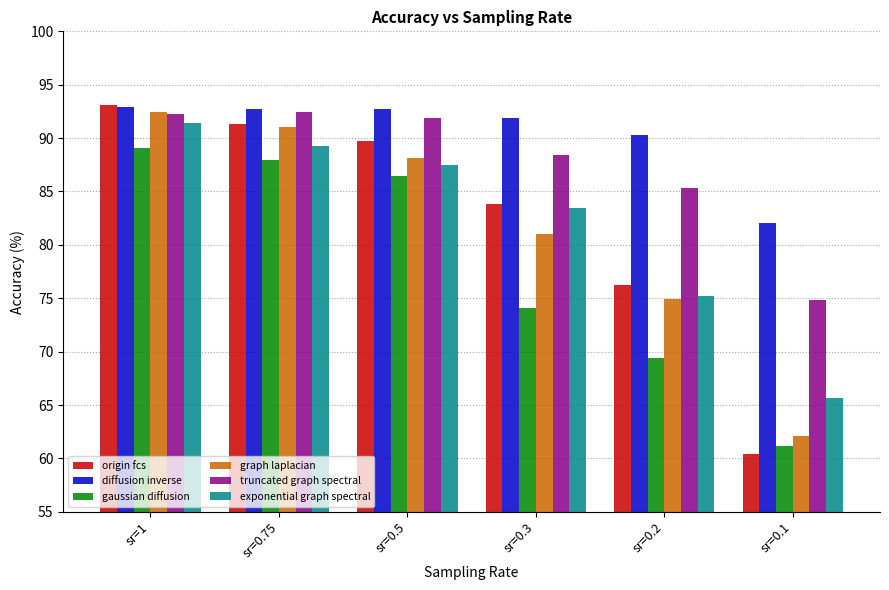

How many bars are there in total?

36